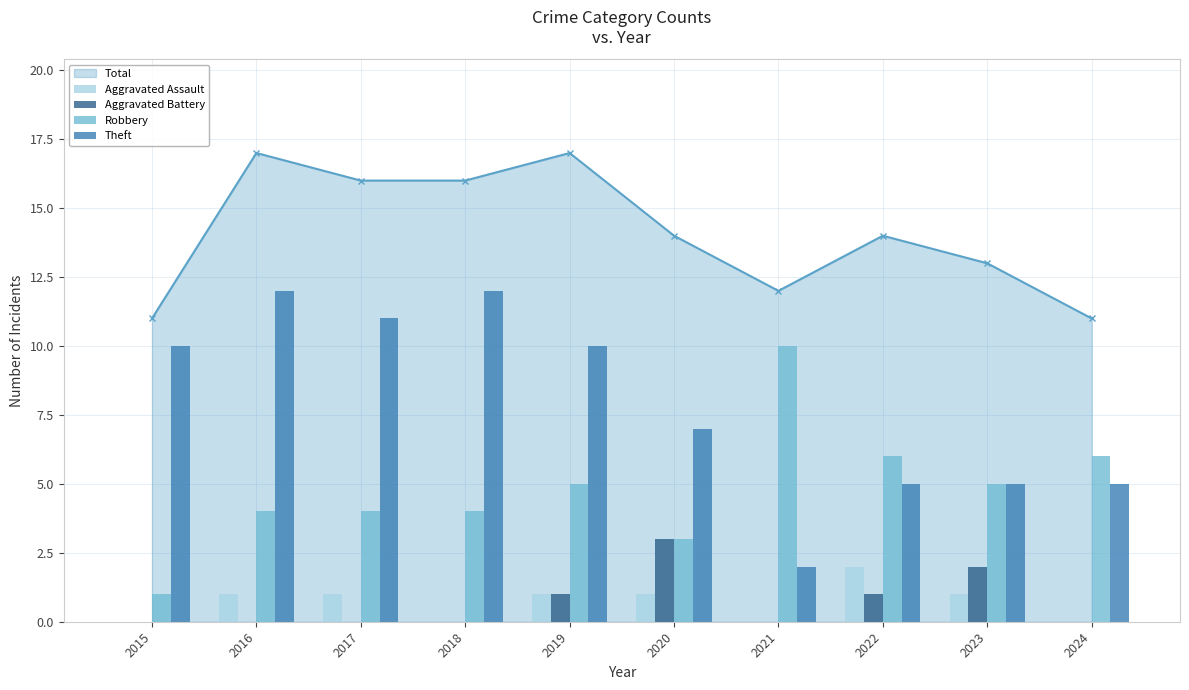

Is it true that Aggravated Assault equals 1 at 2024?

False